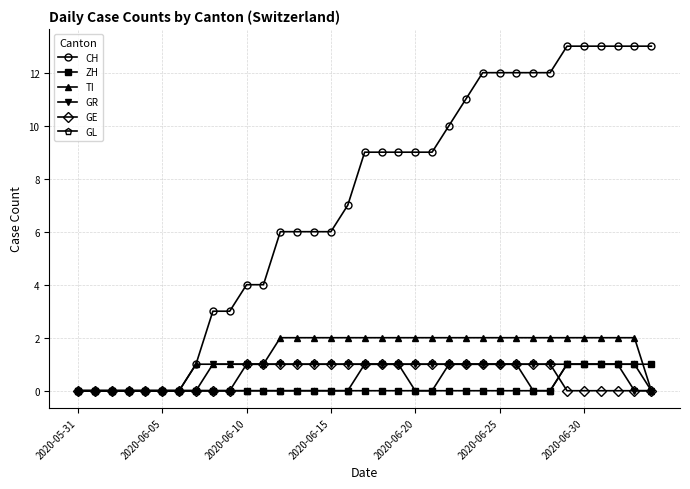

What is the greatest value displayed?

13